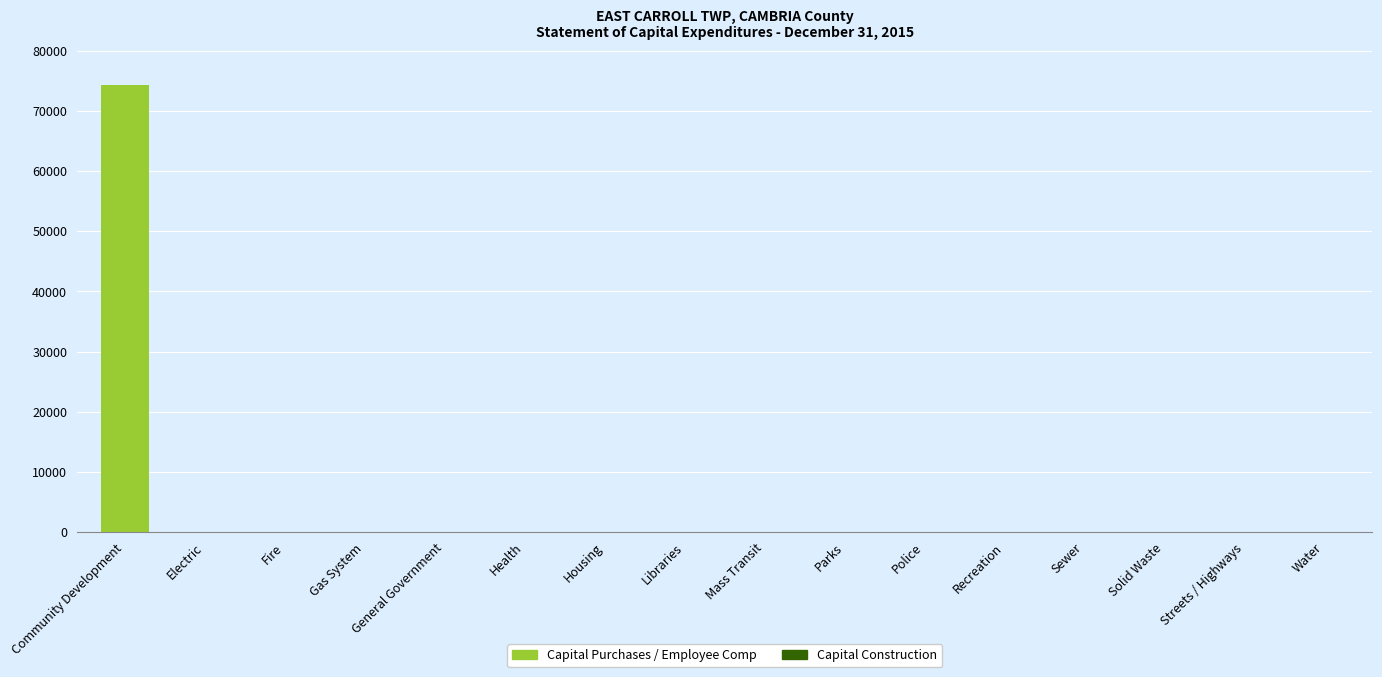

Between Streets / Highways and Community Development, which is larger?

Community Development